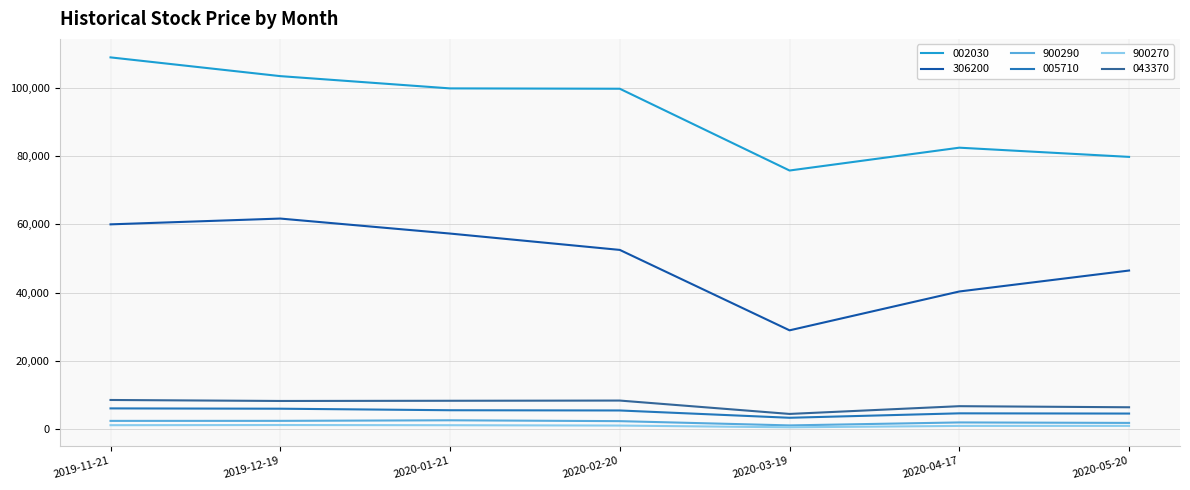

What is the difference between the maximum and minimum values in the 002030 series?

33200